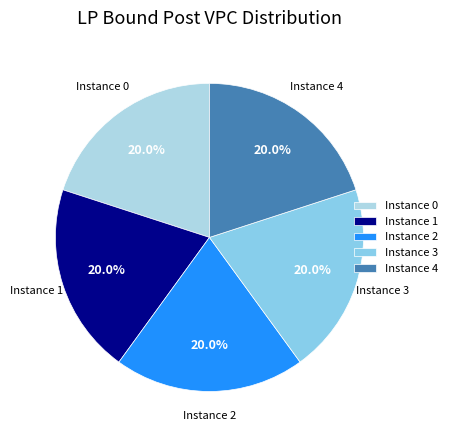

What is the ratio of the value at Instance 4 to the value at Instance 0?

1.0